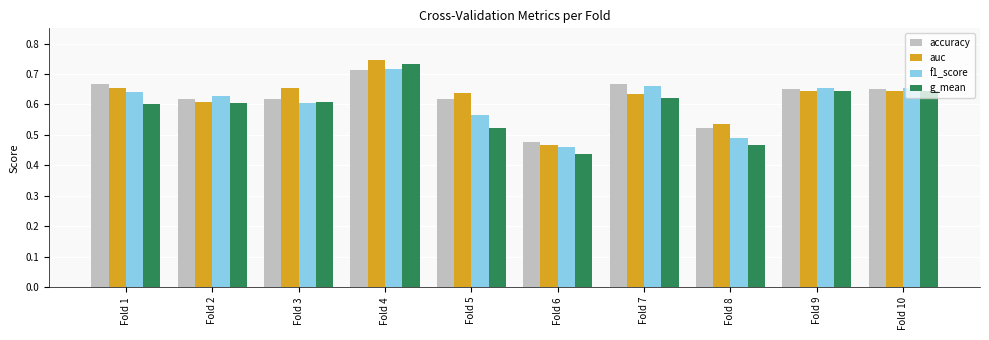

What is the total value across all series at Fold 8?

2.0